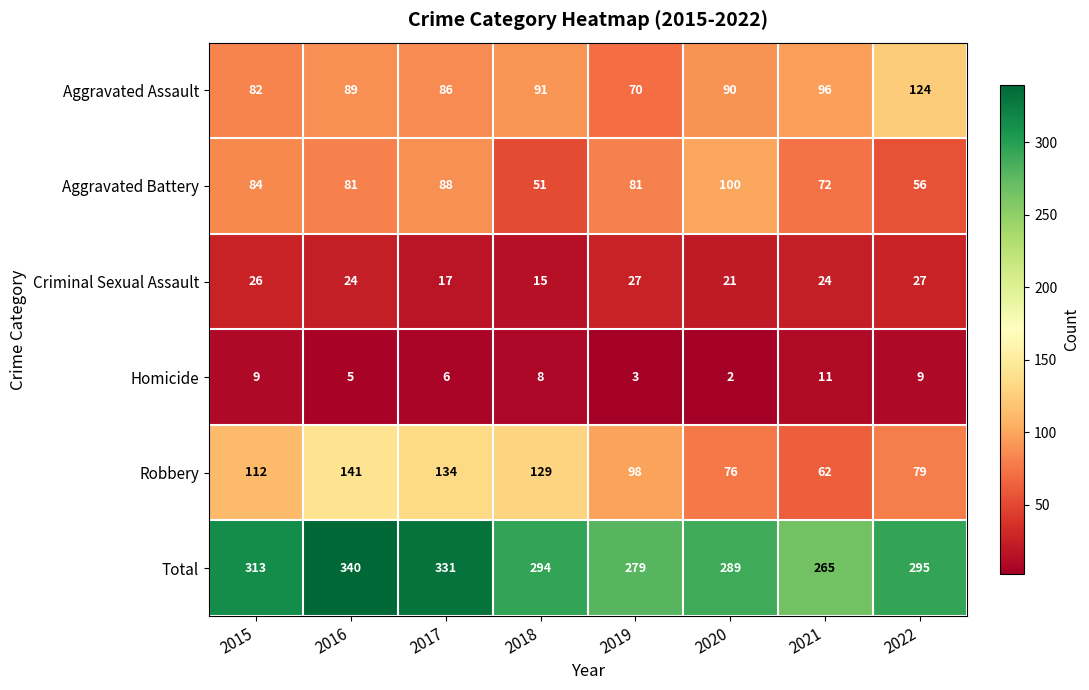

The value of Criminal Sexual Assault at 2020 is 9. True or false?

False